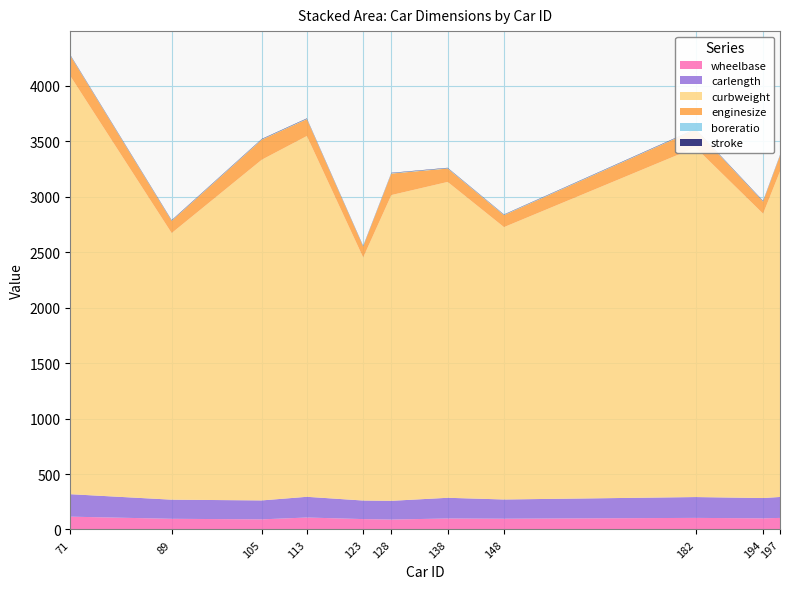

Reading left to right, list all the values displayed in this chart.

wheelbase: 71=115.6	89=96.3	105=91.3	113=107.9	123=93.7	128=89.5	138=99.1	148=97.0	182=104.5	194=100.4	197=104.3
carlength: 71=202.6	89=172.4	105=170.7	113=186.7	123=167.3	128=168.9	138=186.6	148=173.5	182=187.8	194=183.1	197=188.8
curbweight: 71=3770.0	89=2403.0	105=3071.0	113=3252.0	123=2191.0	128=2756.0	138=2847.0	148=2455.0	182=3151.0	194=2563.0	197=2935.0
enginesize: 71=183.0	89=110.0	105=181.0	113=152.0	123=98.0	128=194.0	138=121.0	148=108.0	182=161.0	194=109.0	197=141.0
boreratio: 71=3.6	89=3.2	105=3.4	113=3.7	123=3.0	128=3.7	138=3.5	148=3.6	182=3.3	194=3.2	197=3.8
stroke: 71=3.6	89=3.5	105=3.3	113=3.5	123=3.2	128=2.9	138=3.1	148=2.6	182=3.4	194=3.4	197=3.1